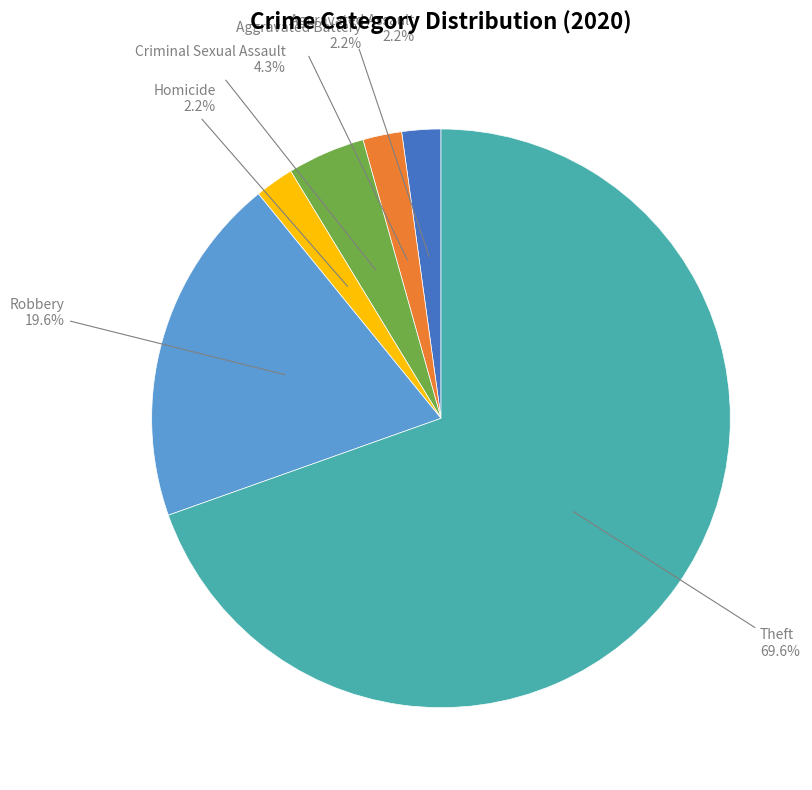

Is there a majority slice in this chart?

Yes